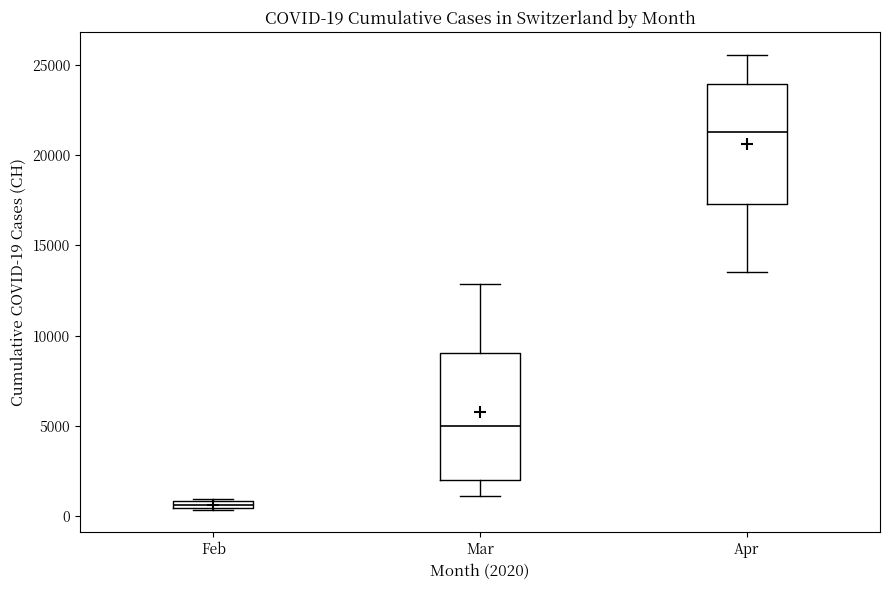

Which box has the lowest median line?

Feb